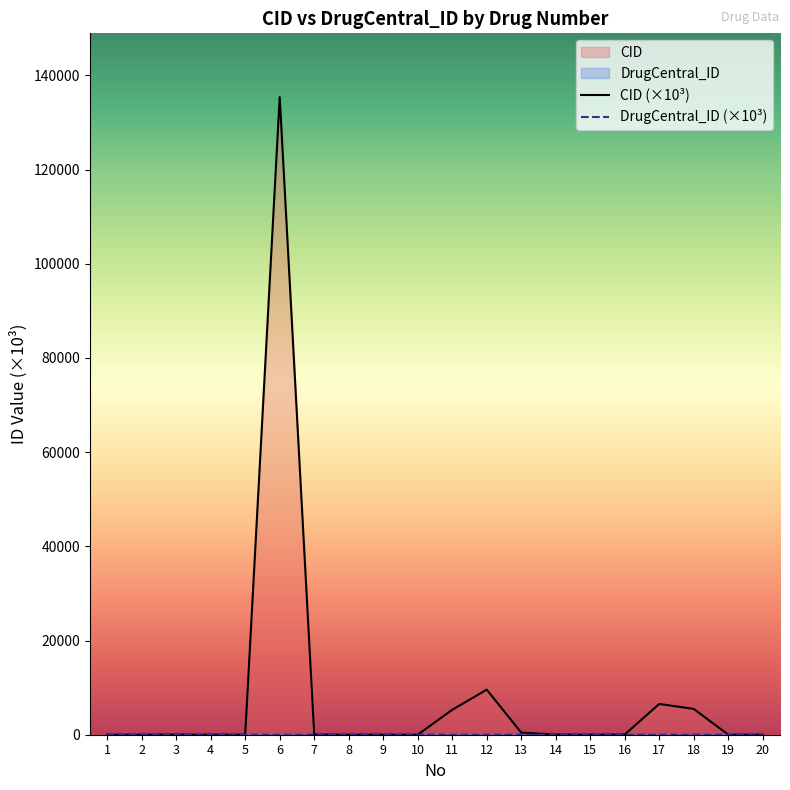

What is the average value of the CID series?

8144.9